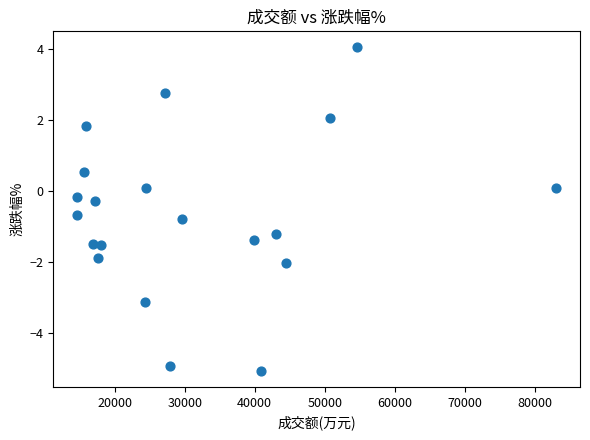

What is the range of Y values (max minus min)?

9.1